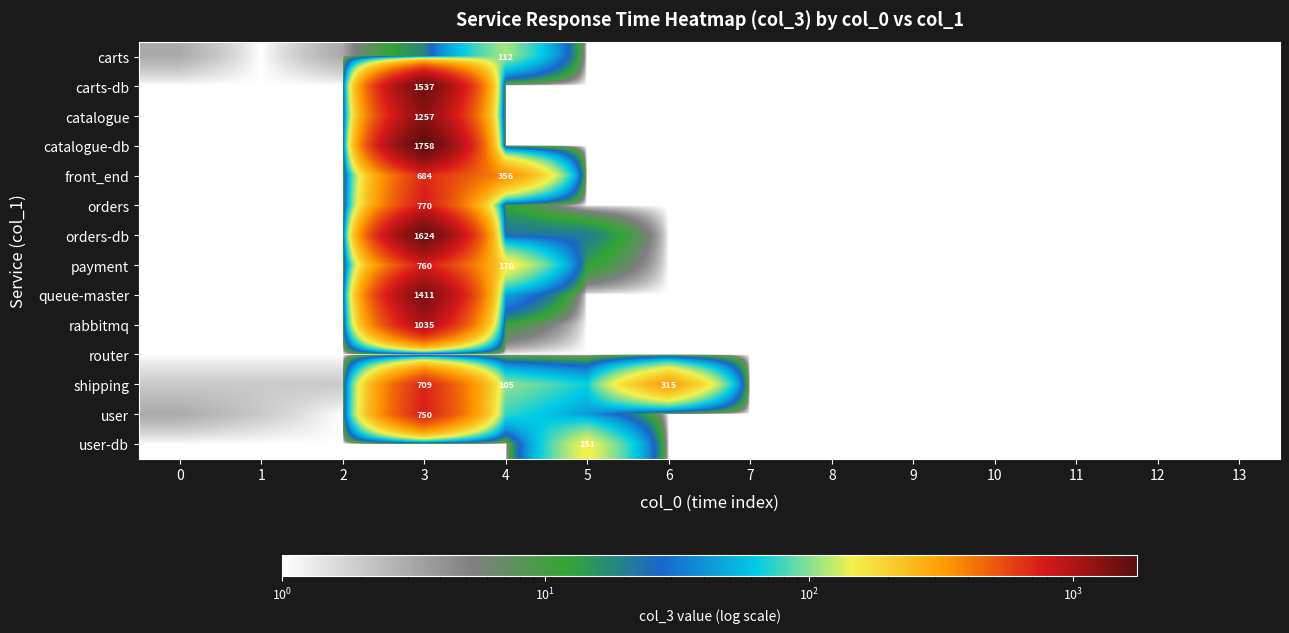

The orders series shows 12 at 4. True or false?

True